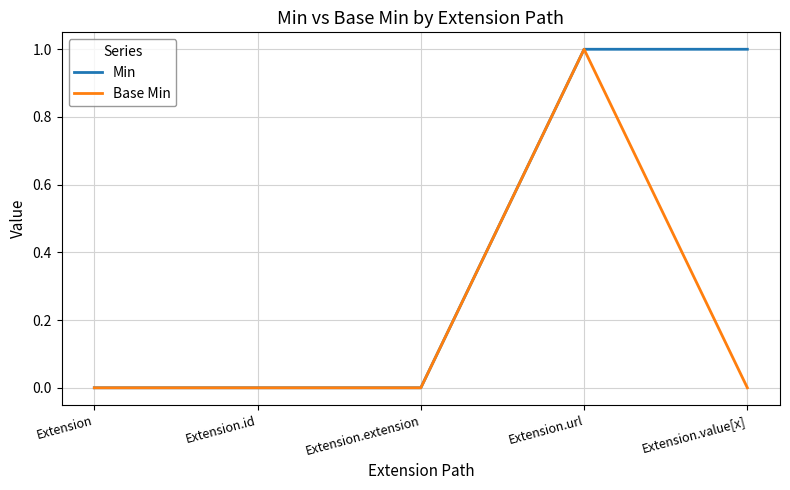

At which category is the sum across all series the highest?

Extension.url